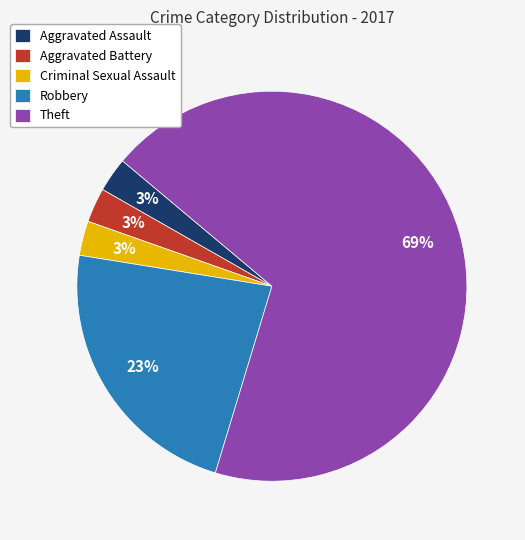

Which slice is the largest?

Theft